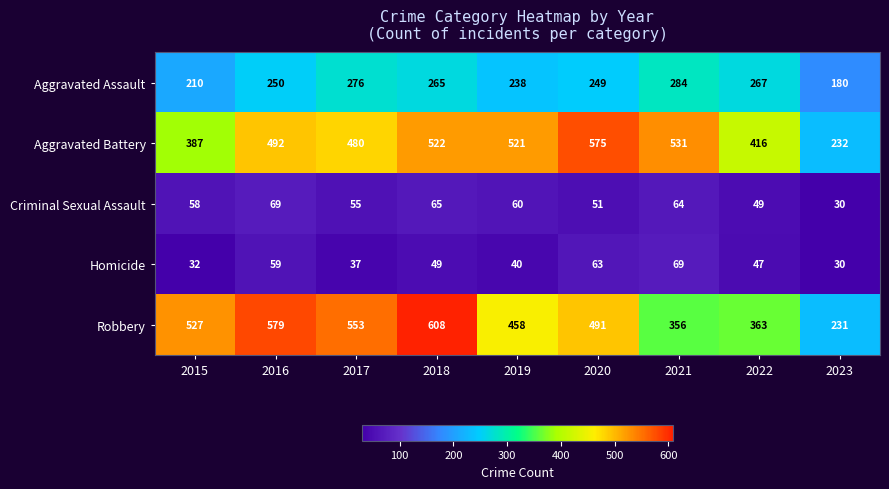

Which series has the largest total across all categories?

Robbery